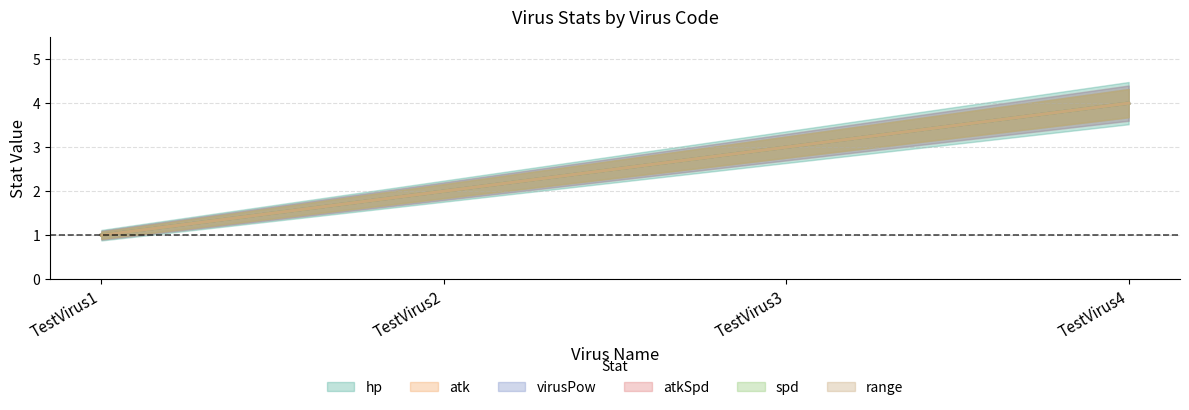

Read the range value at TestVirus1.

1